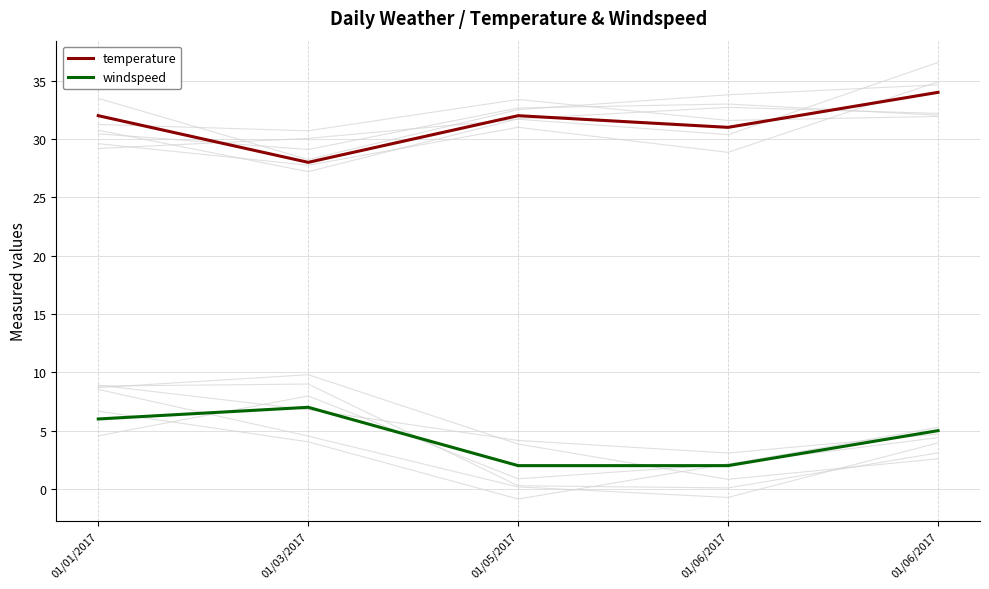

What is the average value of the windspeed series?

4